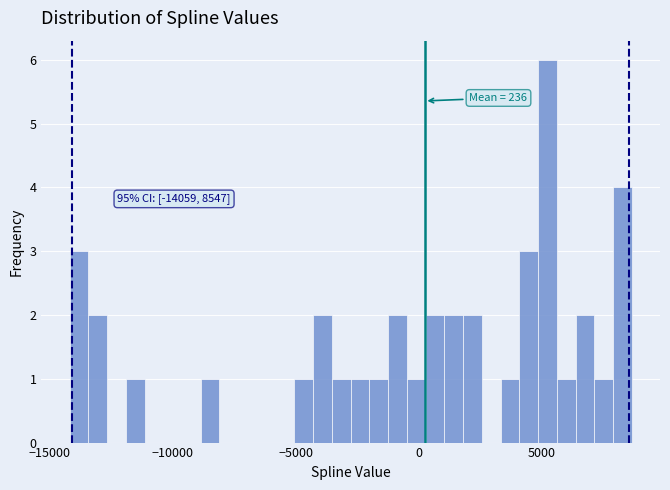

Around what value on the x-axis is the tallest bar? Give the approximate position of its centre, as read against the axis.

5000